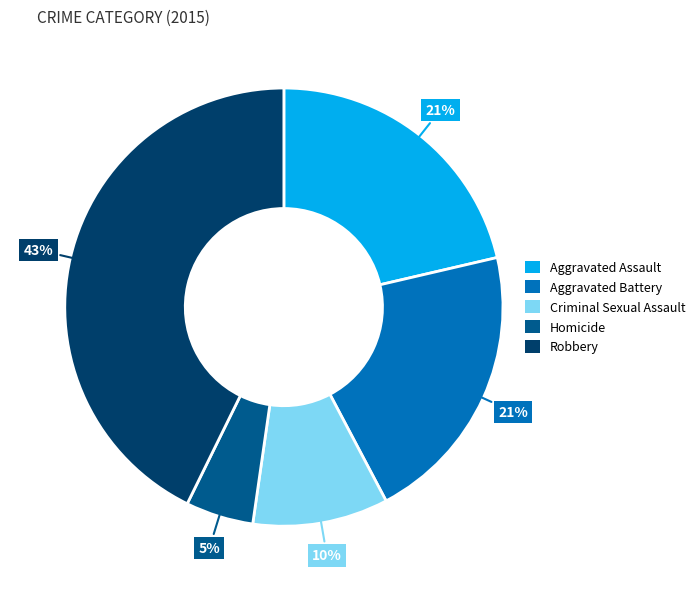

Is it true that Robbery is 43% of the pie?

True